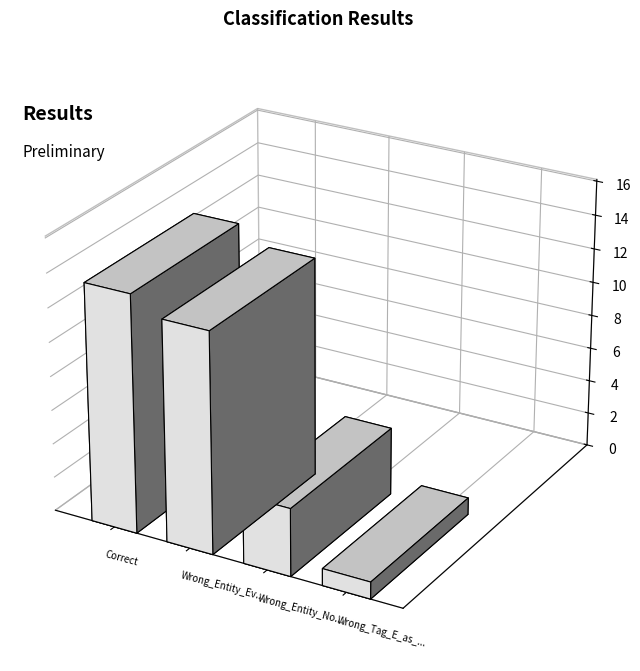

What is the change in value from Correct to Wrong_Tag_E_as_I?

-13